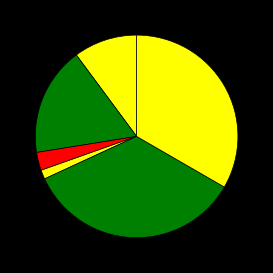

How many segments does this pie chart have?

6